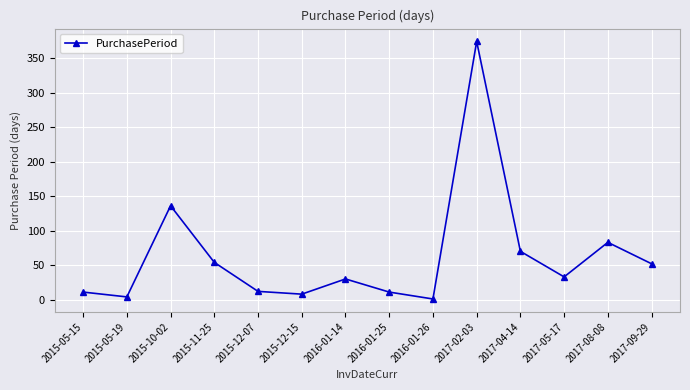

What is the maximum value shown in the chart?

374